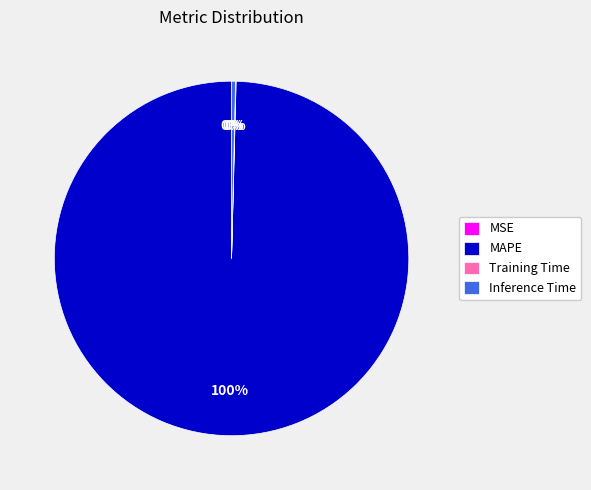

Does any single category account for the majority?

Yes